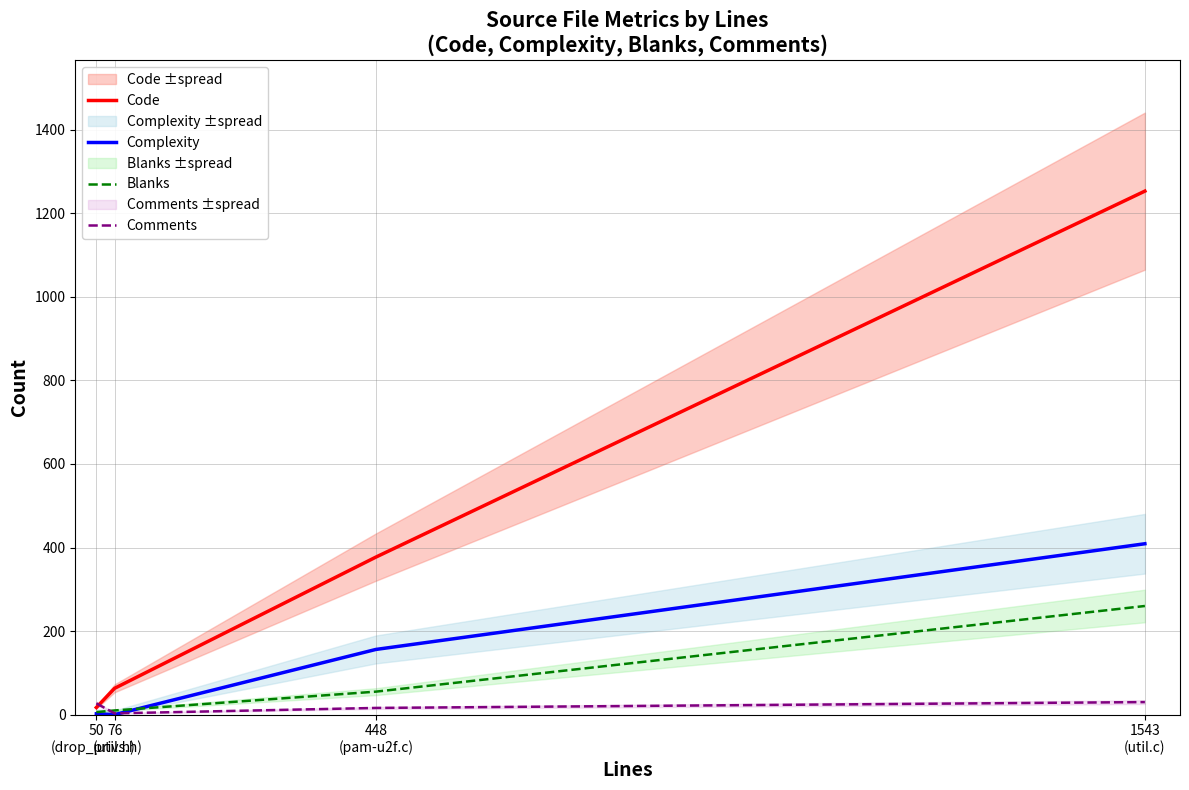

What are all the series names shown in the legend?

Code, Complexity, Blanks, Comments